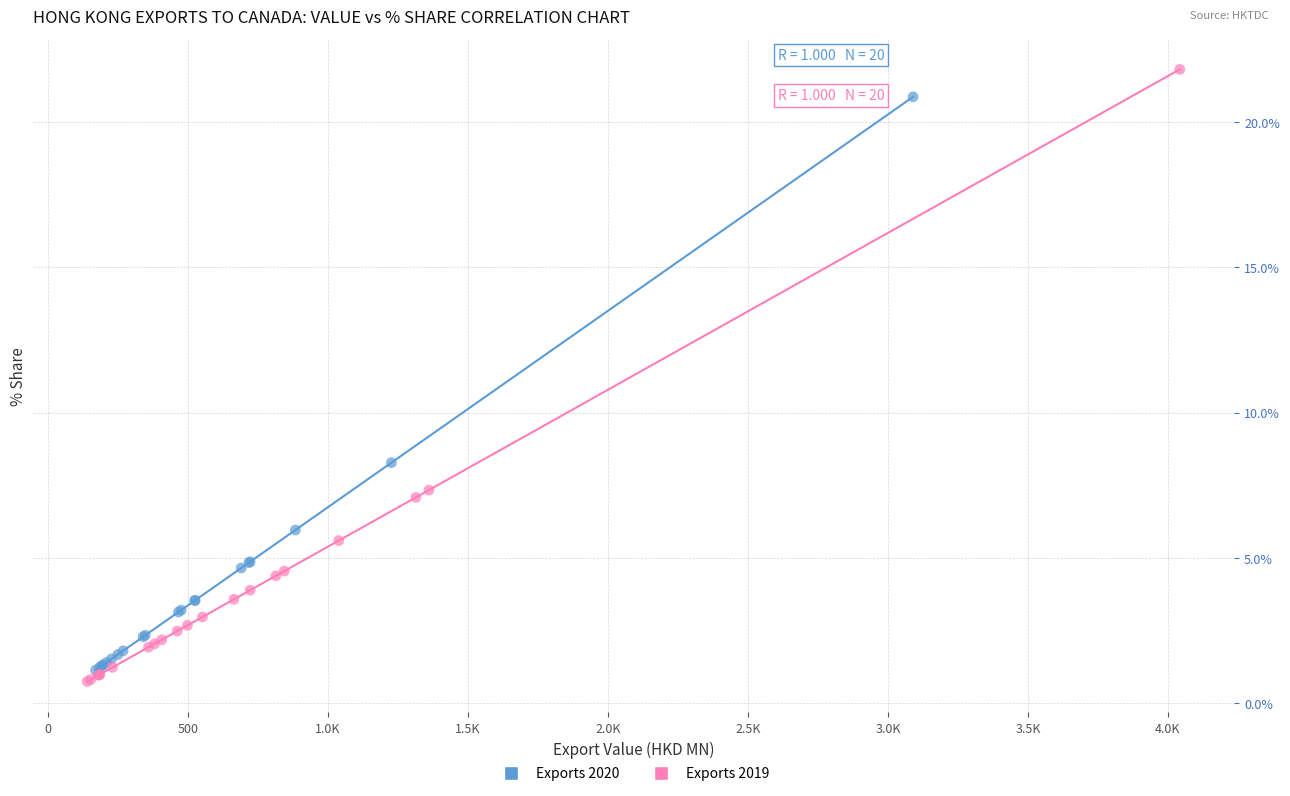

Which series has the largest Y range (max minus min)?

Exports 2019